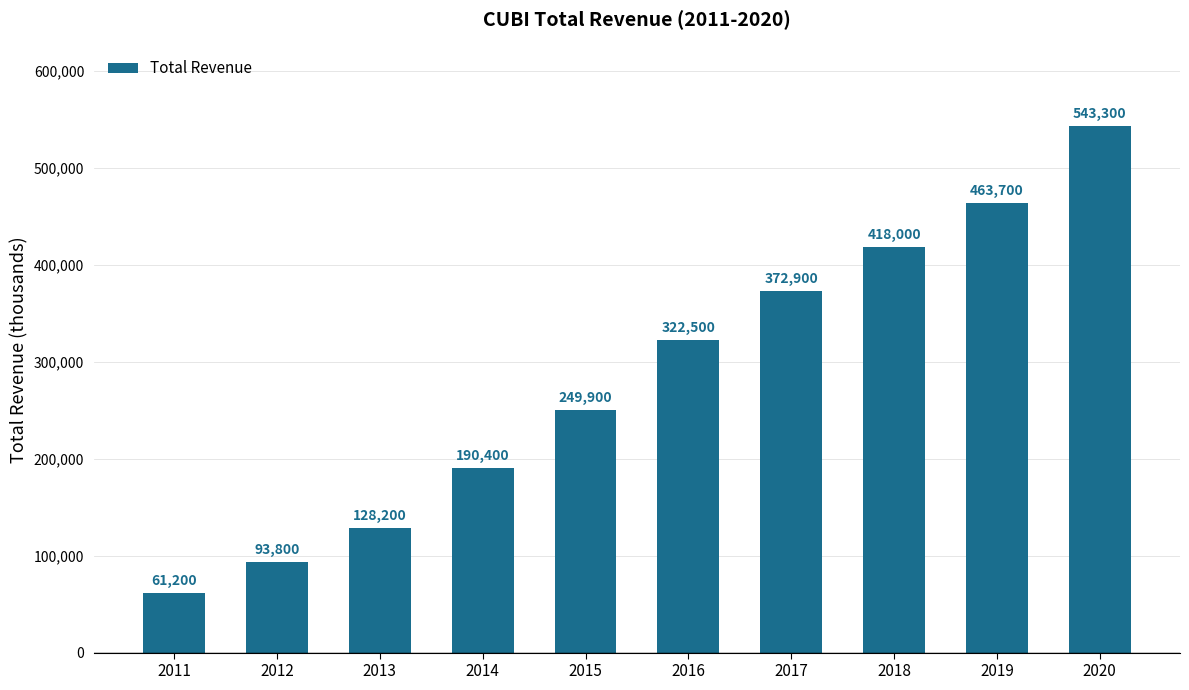

What is the value of the 10th bar from the left?

543300